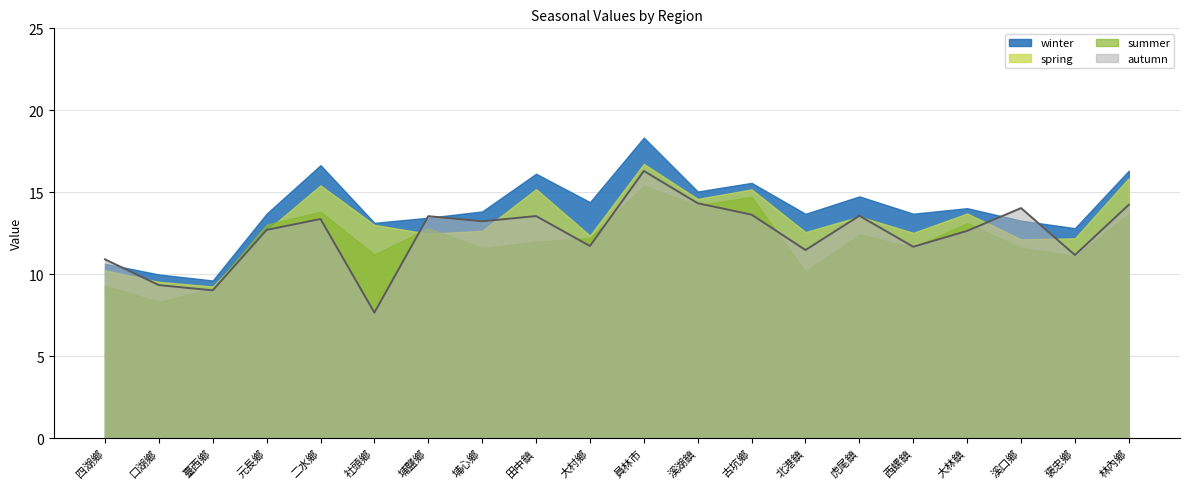

Reading left to right, extract all data points from this chart.

10.9	9.3	9.0	12.7	13.4	7.7	13.5	13.2	13.5	11.7	16.3	14.3	13.6	11.5	13.6	11.7	12.6	14.0	11.2	14.2